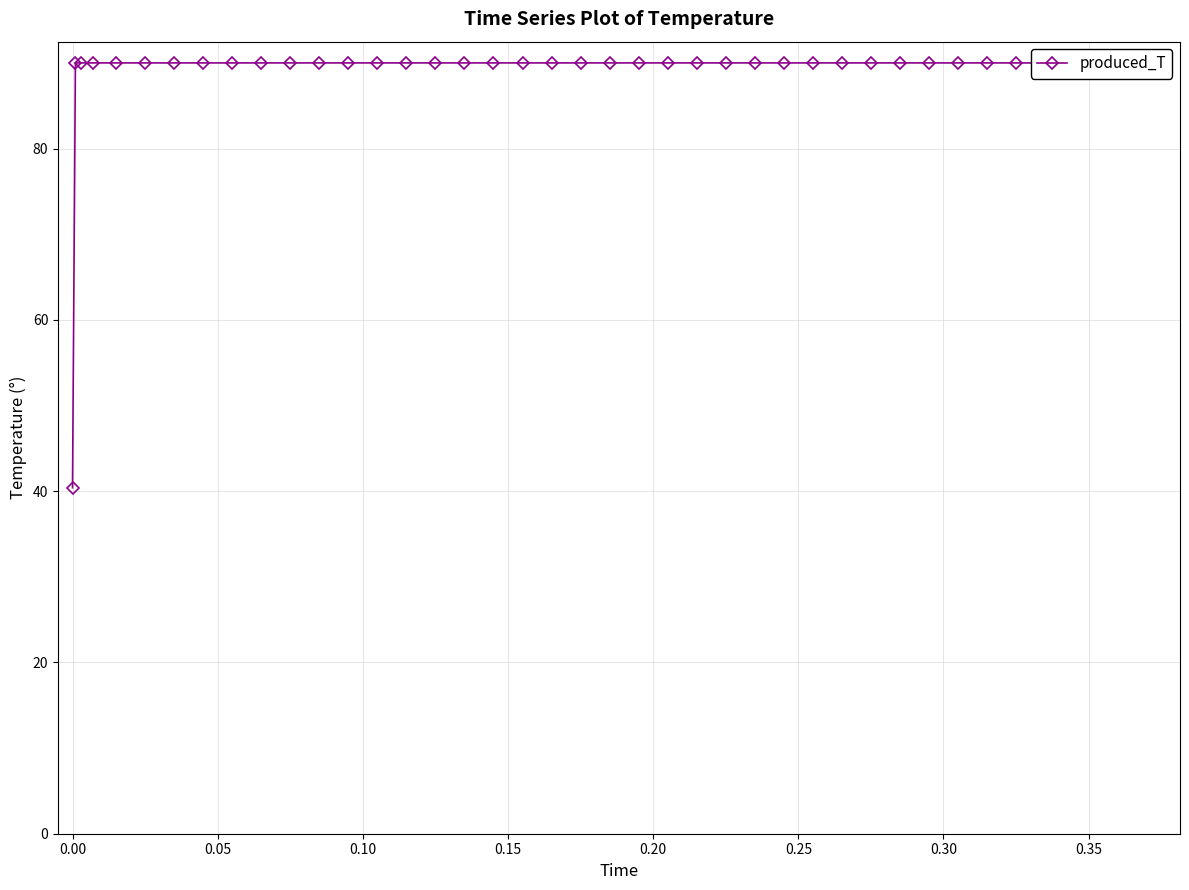

True or false: there are more than 2 points higher than both neighbors.

False